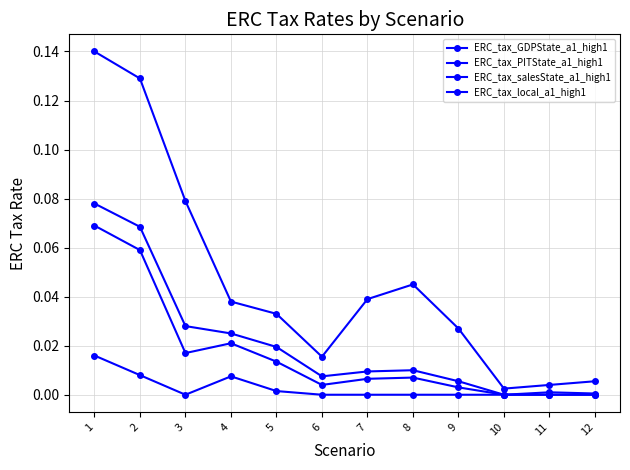

How many lines are shown in the chart?

4